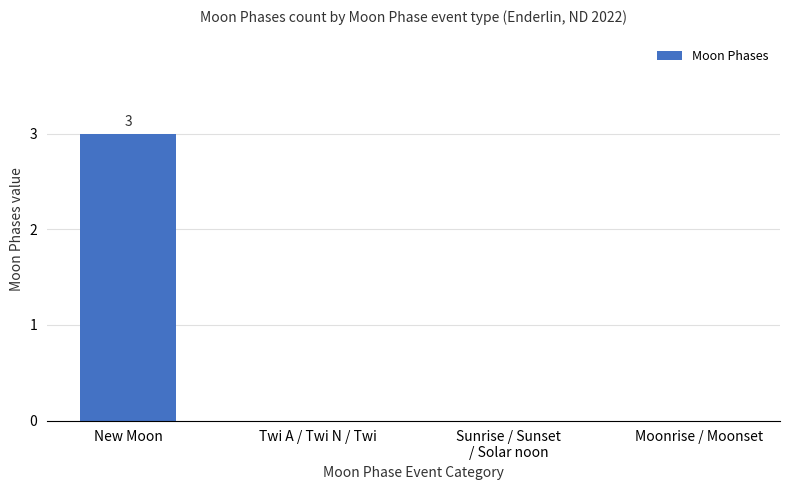

Reading right to left, list all the values displayed in this chart.

0	0	0	3